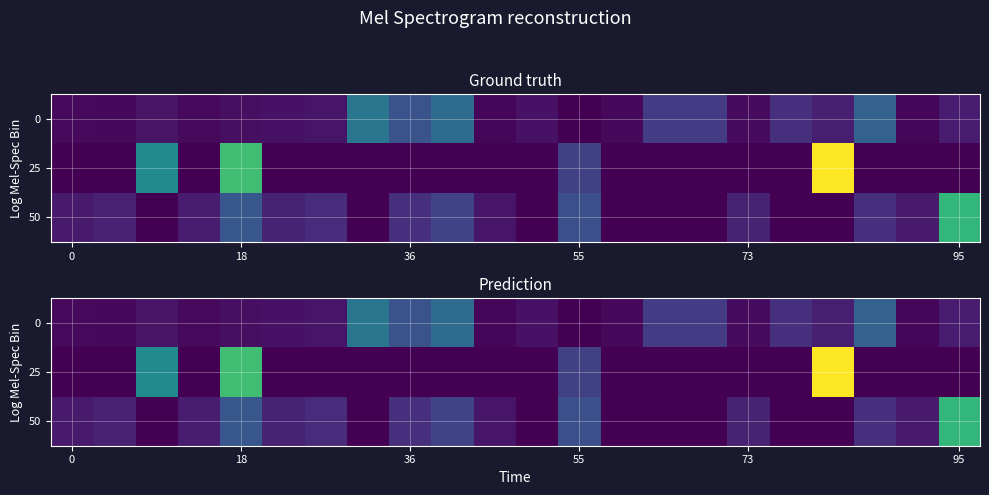

What is the total value across all series at 17?

0.1